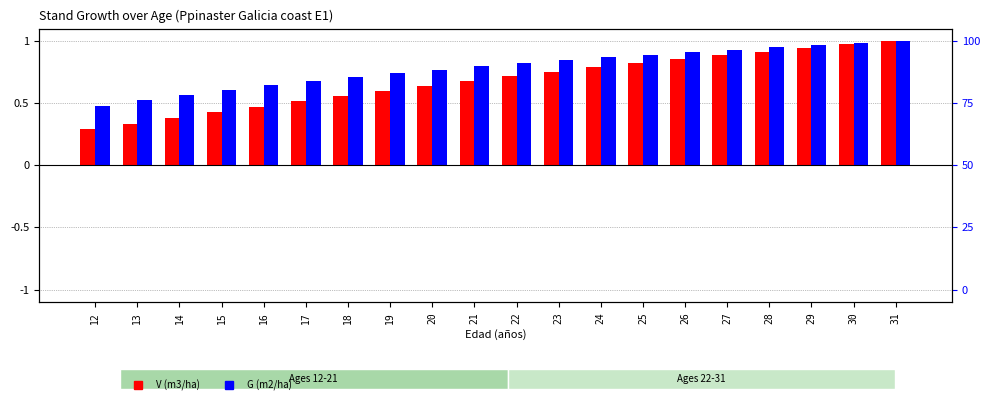

Is the value of V (m3/ha) at 12 greater than the value of G (m2/ha) at 28?

No